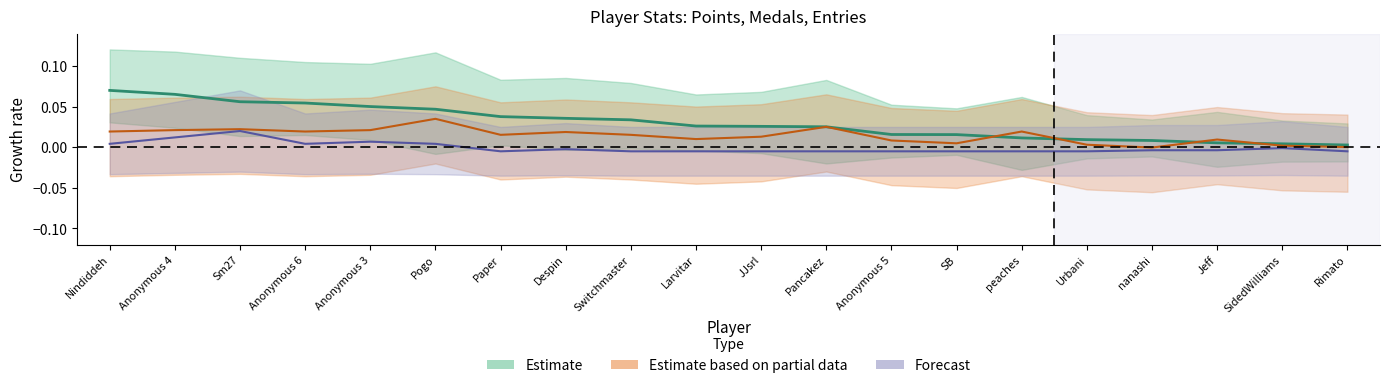

Which label corresponds to the largest value in the chart?

Nindiddeh